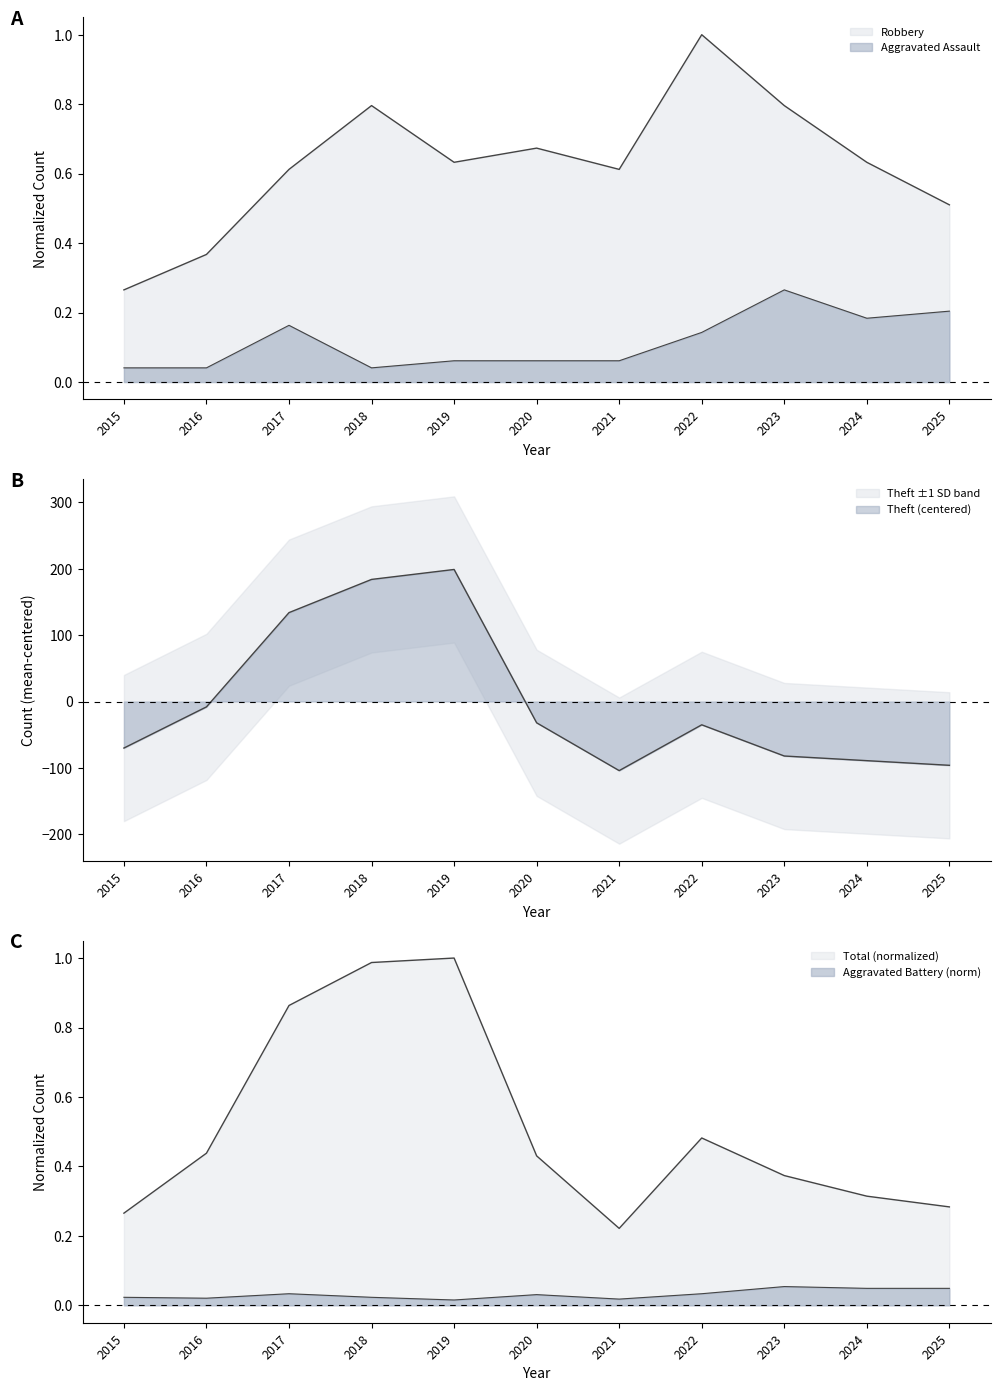

How many interior local peaks does the Aggravated Assault series have?

2